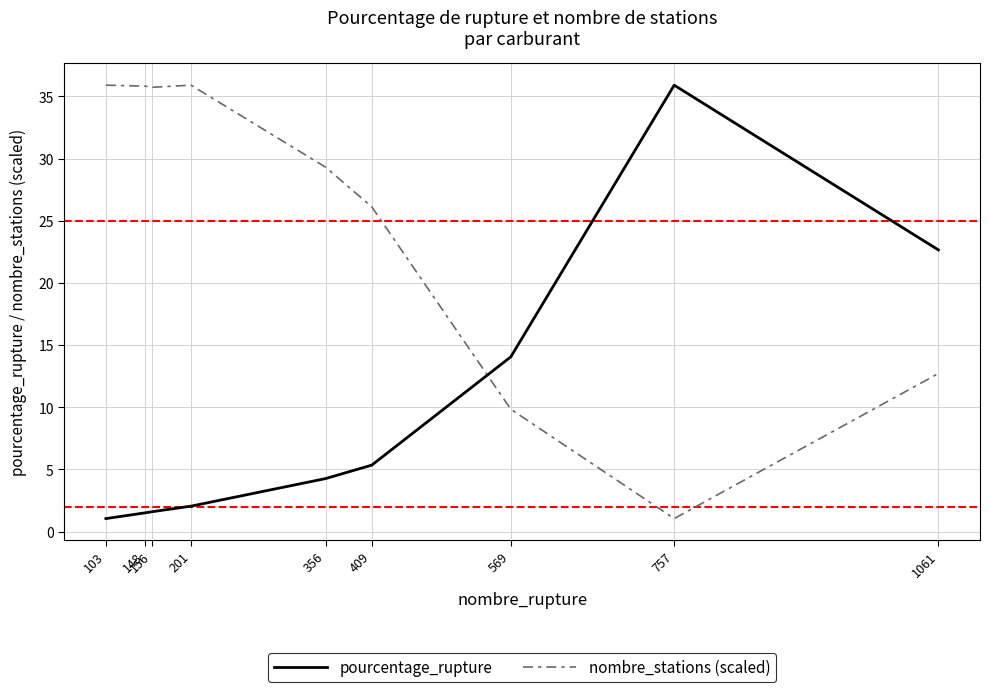

Where is nombre_stations (scaled) nearest to the value 18?

1061